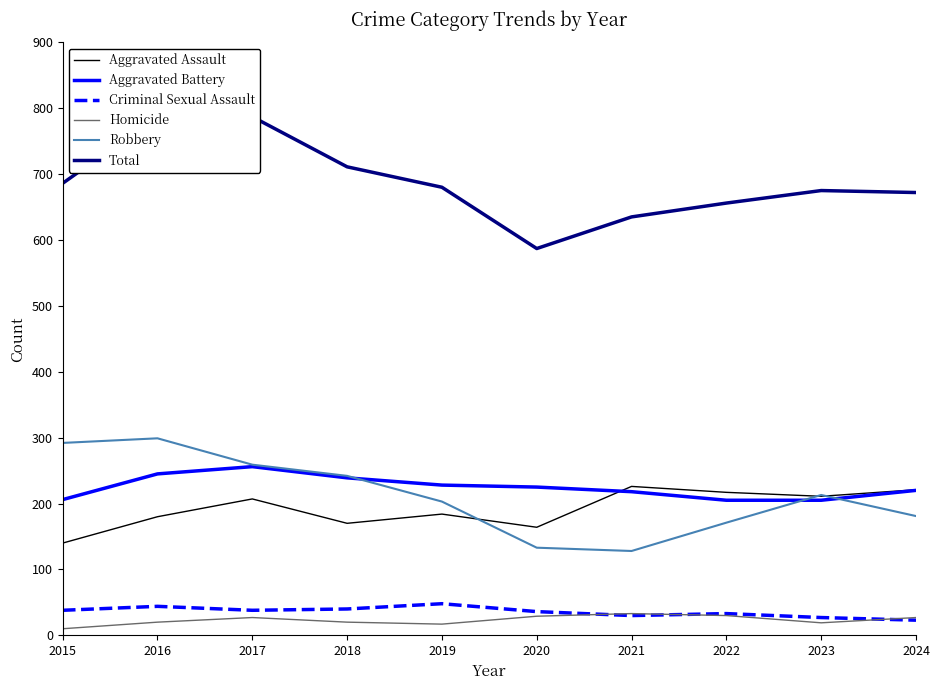

What is the spread (max minus min) of values at 2019?

663